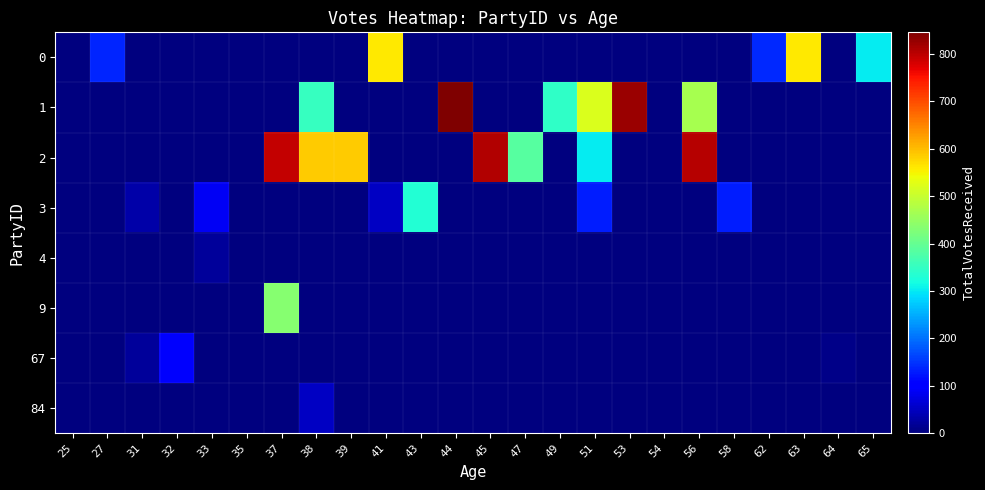

At which category does the chart reach its minimum across all series?

25